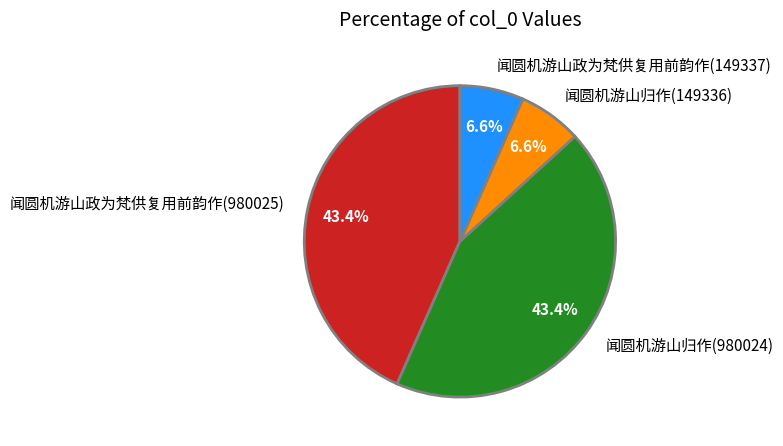

Combined, what portion of the pie is 闻圆机游山政为梵供复用前韵作(149337) and 闻圆机游山归作(149336)?

13.2%